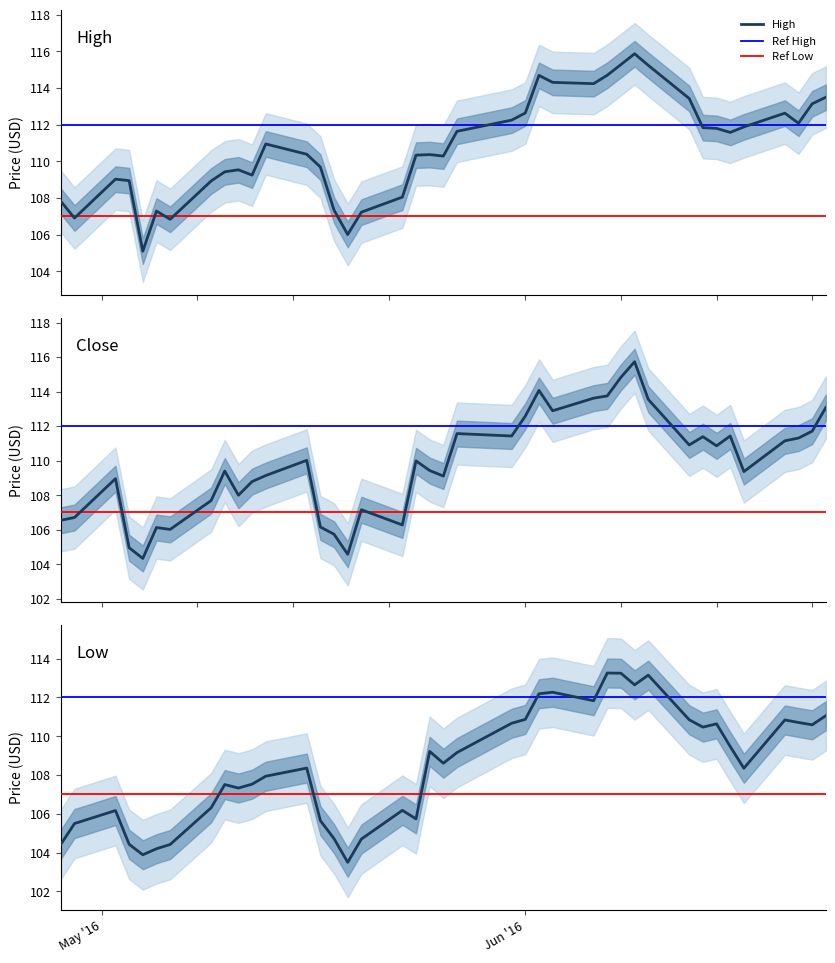

At how many categories does at least one series exceed 104?

40